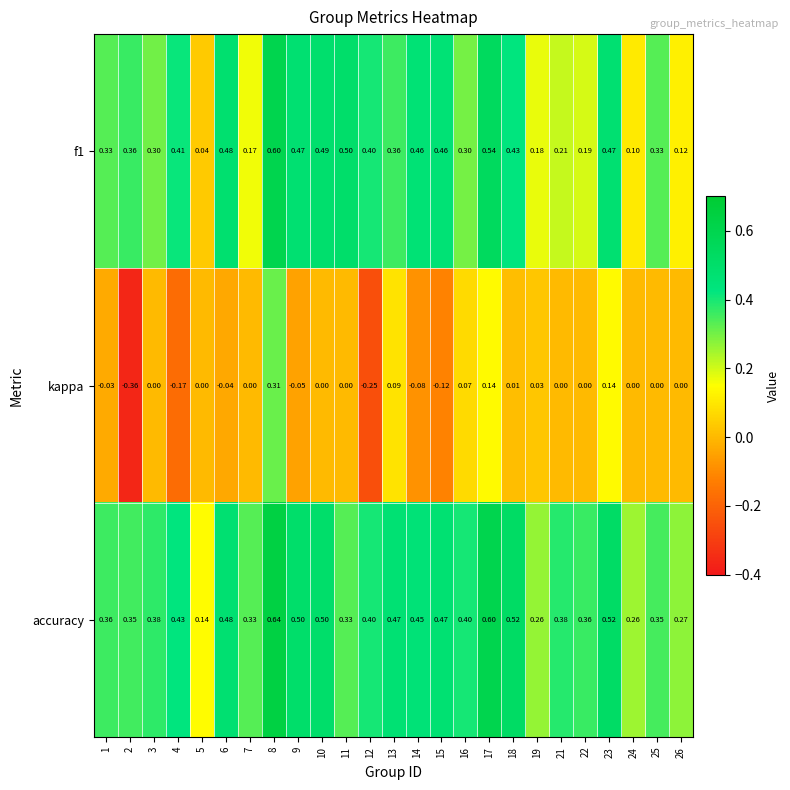

Which series has the largest range (max minus min)?

kappa